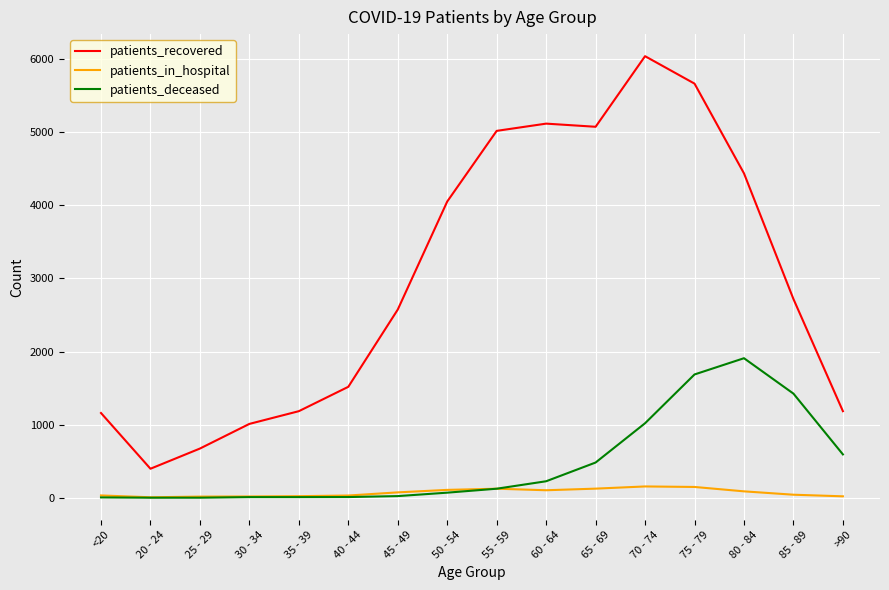

At which label does patients_deceased reach its peak?

80 - 84